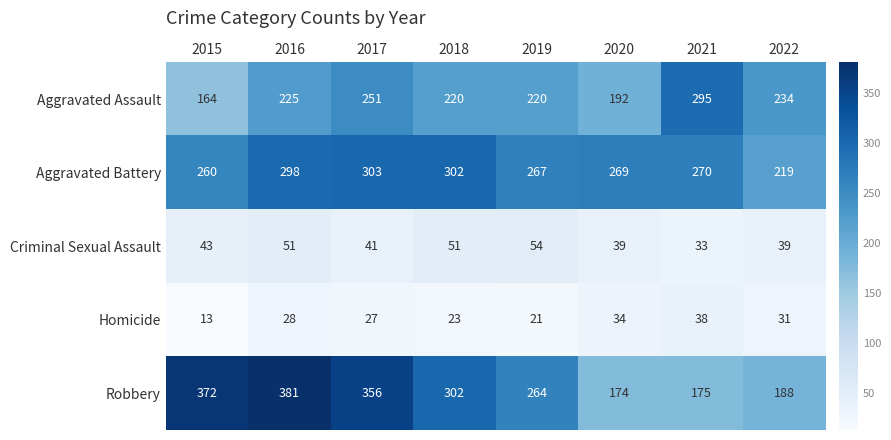

List the series in order of their peak value, lowest first.

Homicide, Criminal Sexual Assault, Aggravated Assault, Aggravated Battery, Robbery